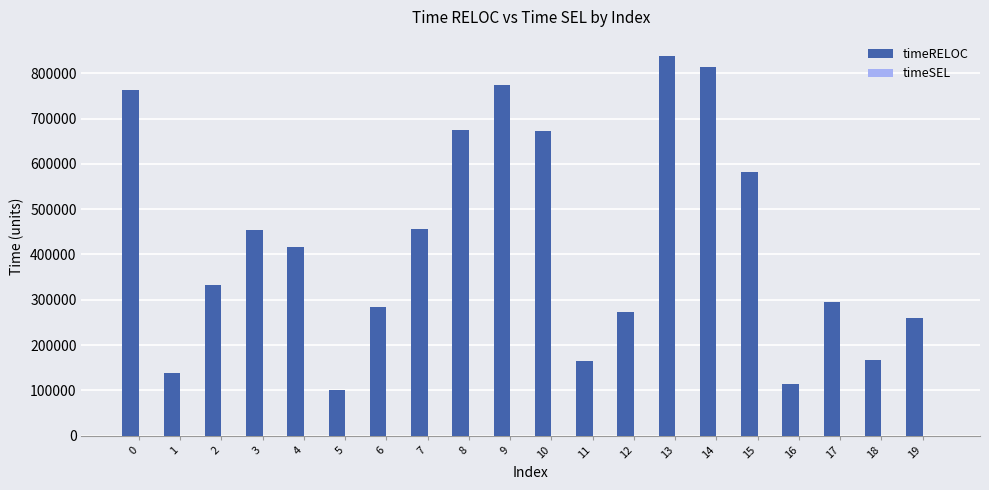

Is it true that the value at 4 is 85122?

False